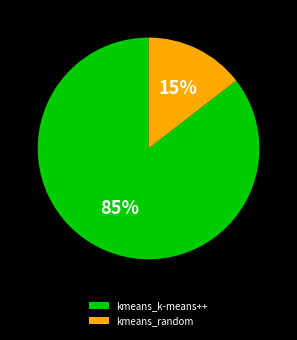

True or false: kmeans_k-means++ accounts for 98% of the total.

False